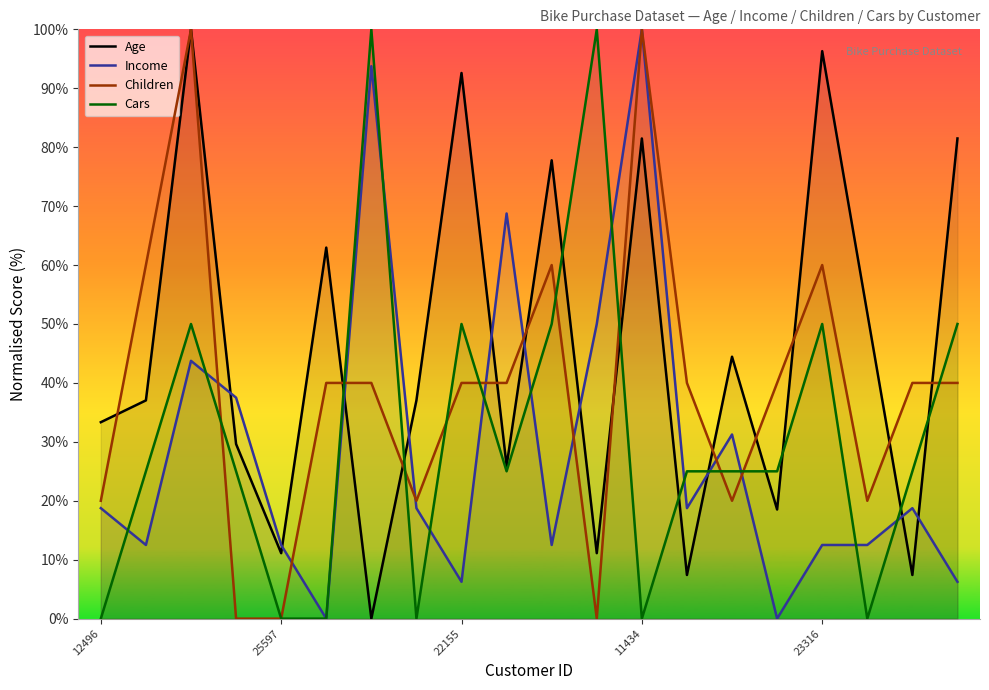

After their last crossing, which series has the higher values: Children or Income?

Children